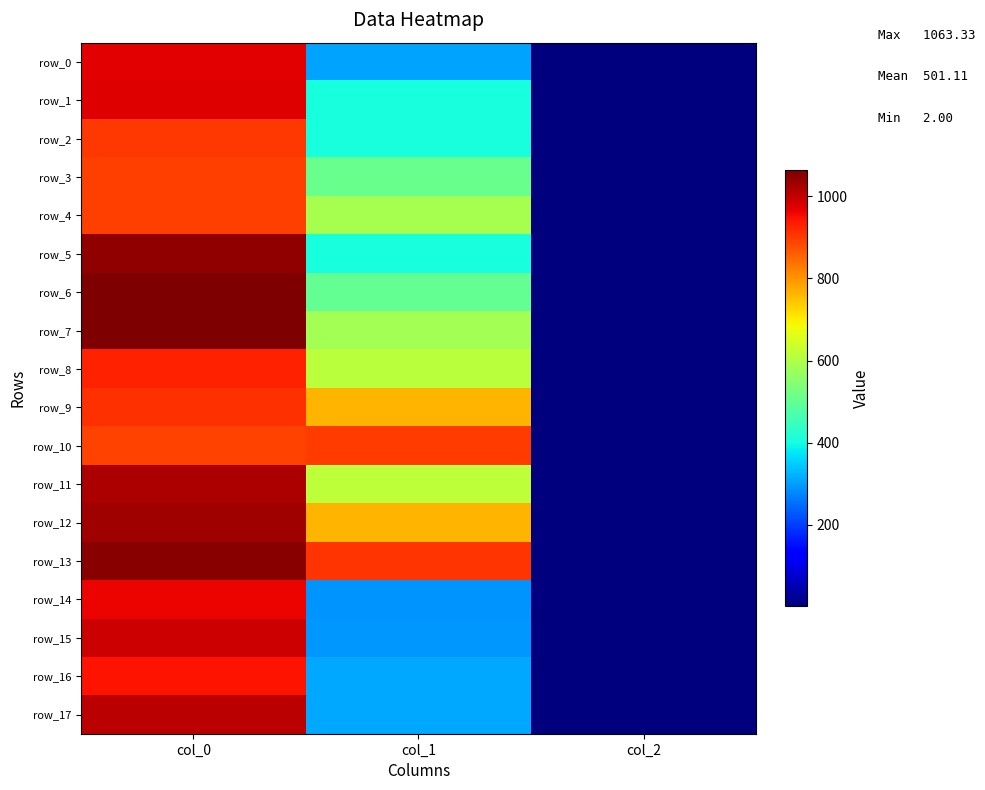

What is the maximum value shown in the chart?

1063.3